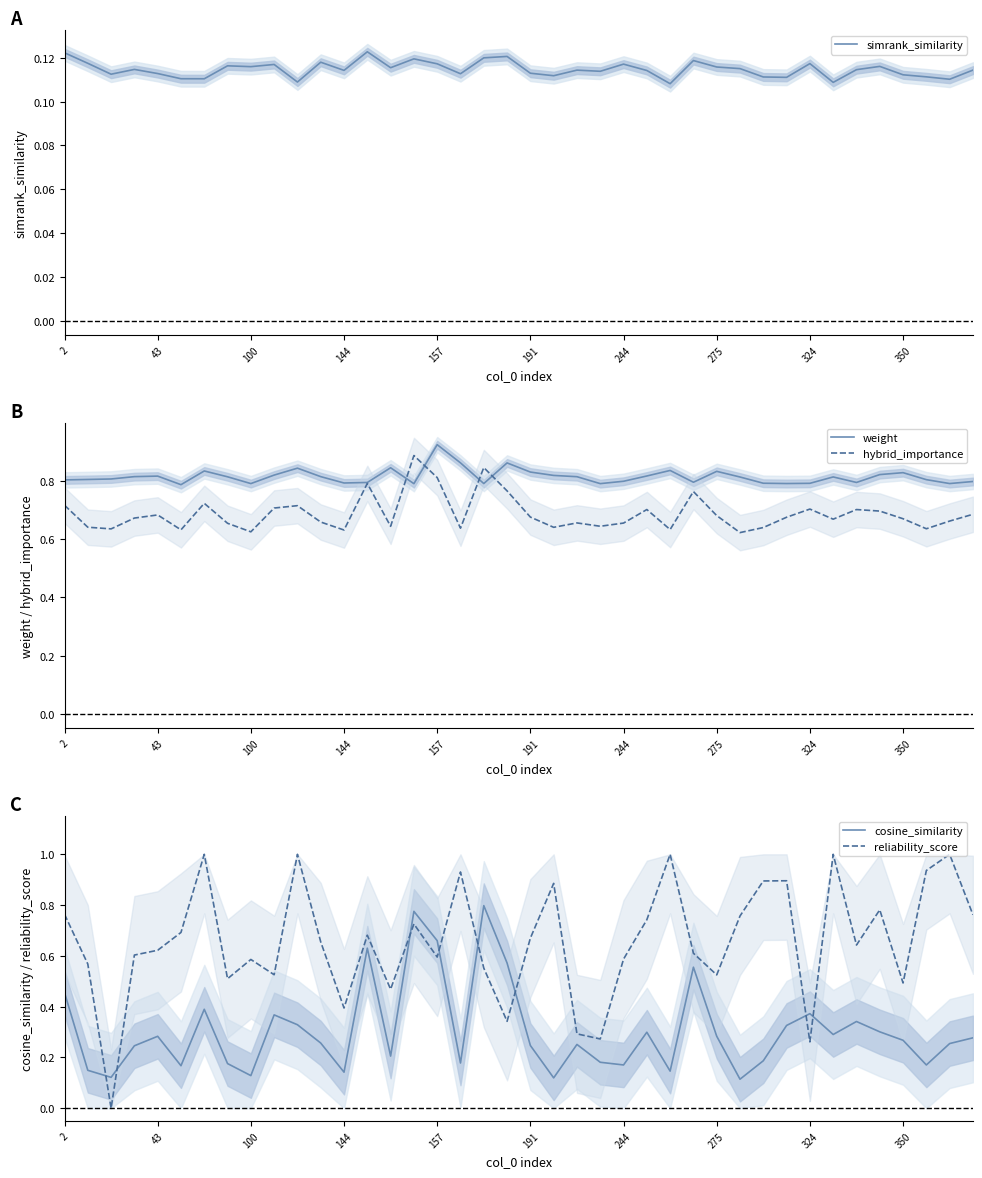

Is it true that simrank_similarity equals 0.2 at 100?

False